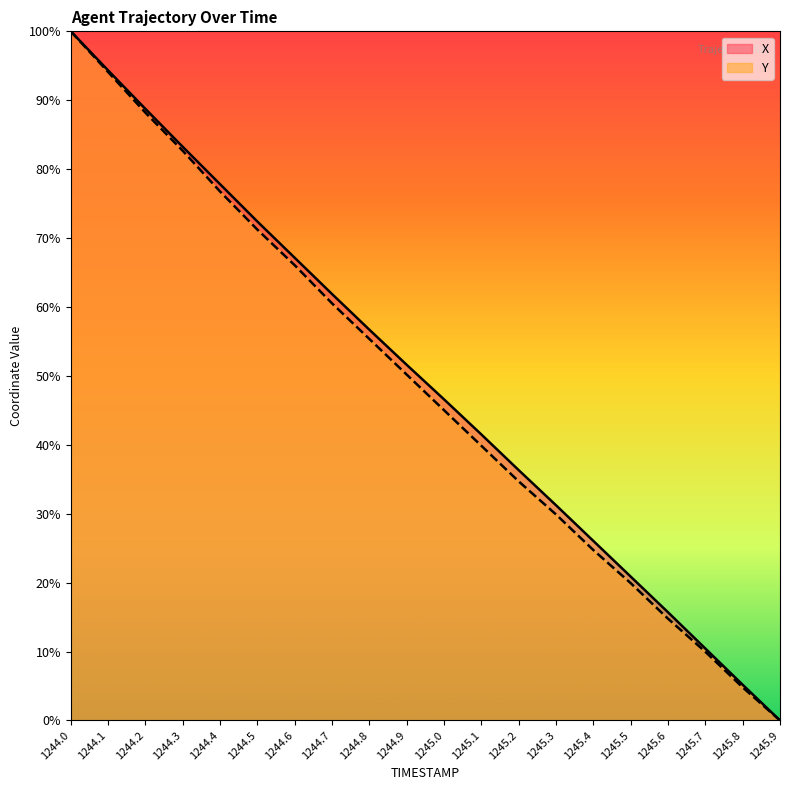

Reading left to right, what are all the values shown in this chart?

X: 100.0	94.3	88.7	83.2	77.8	72.4	67.1	61.9	56.7	51.6	46.6	41.5	36.3	31.2	26.0	20.9	15.7	10.4	5.2	0.0
Y: 100.0	94.1	88.2	82.7	76.8	71.2	66.1	60.5	55.4	50.2	45.0	39.9	34.7	29.9	24.7	19.9	14.8	10.0	4.8	0.0